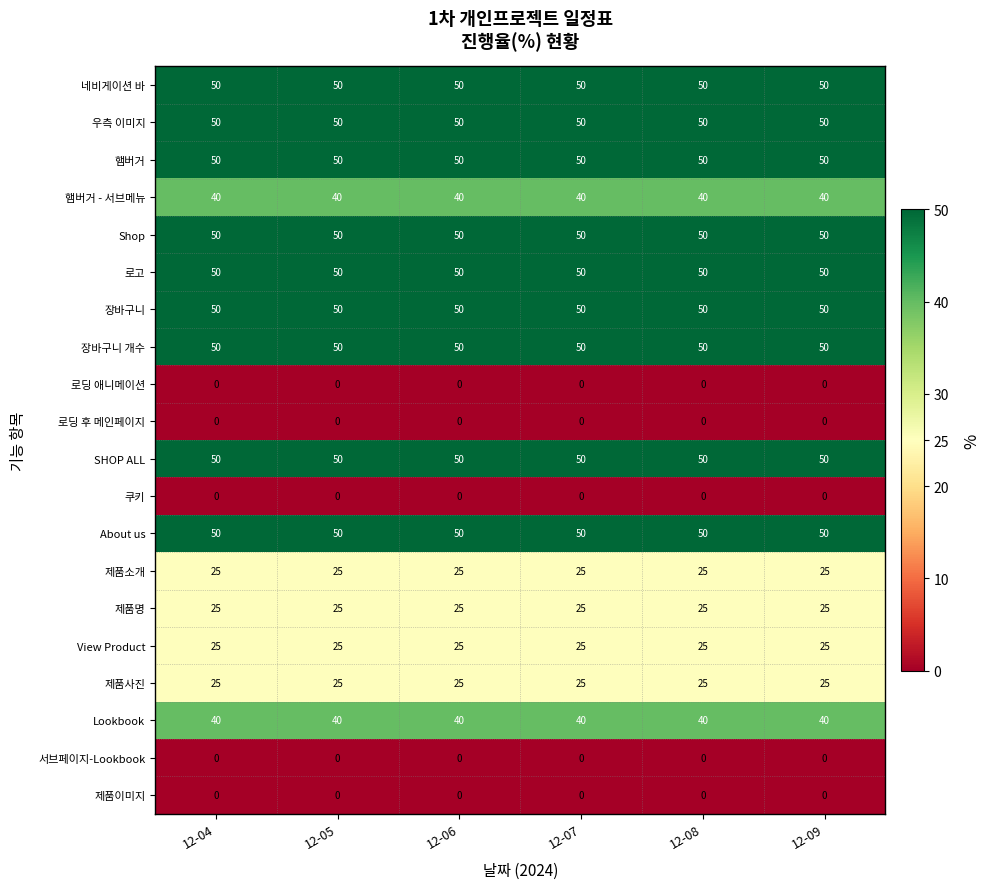

What is the total value across all series at 12-08?

630